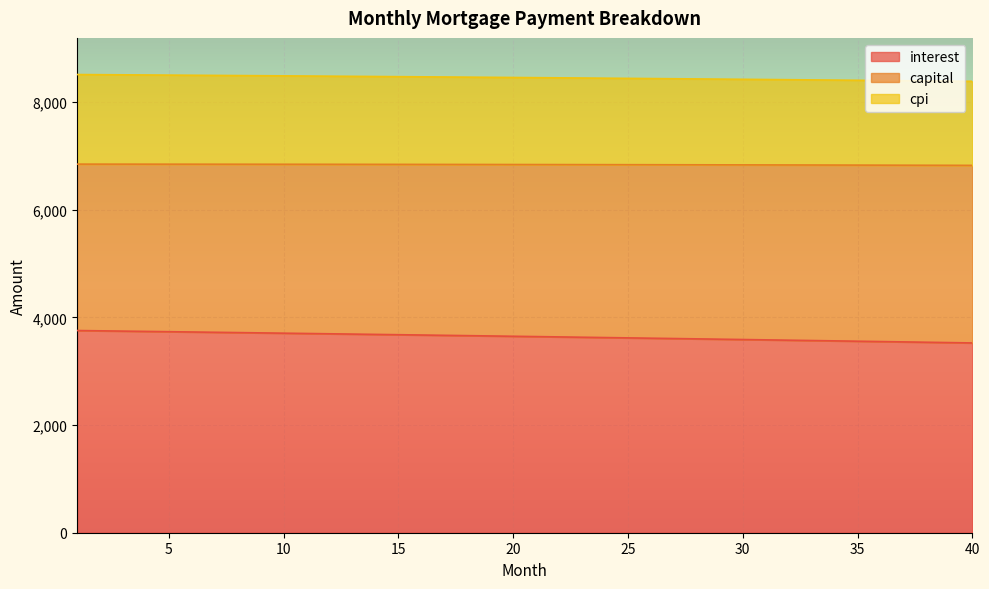

Which category has the highest value in the interest series?

1